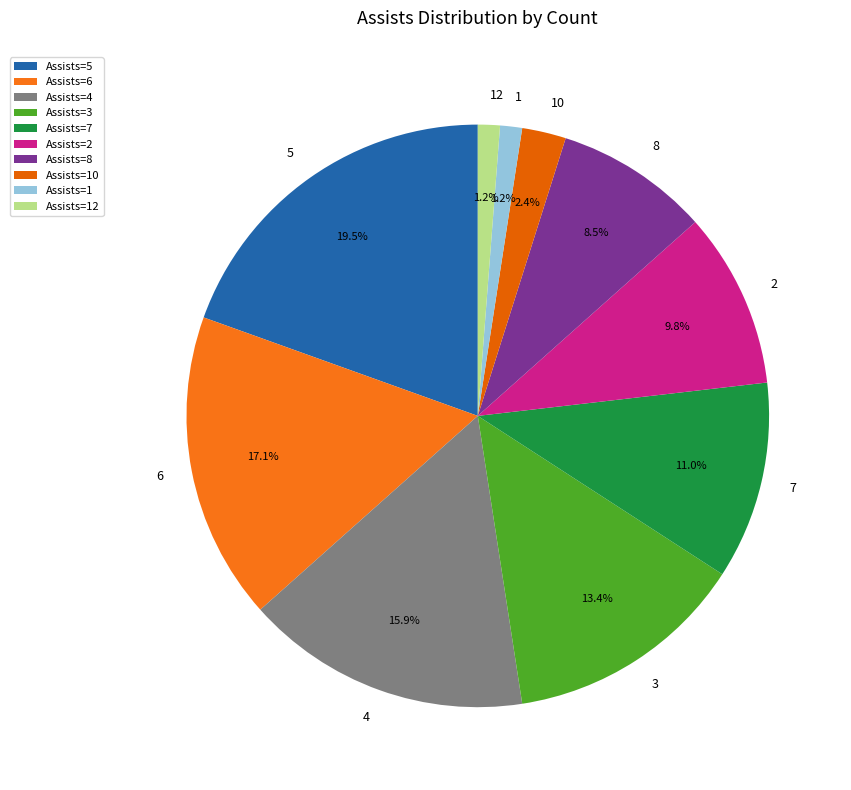

Is there a majority slice in this chart?

No